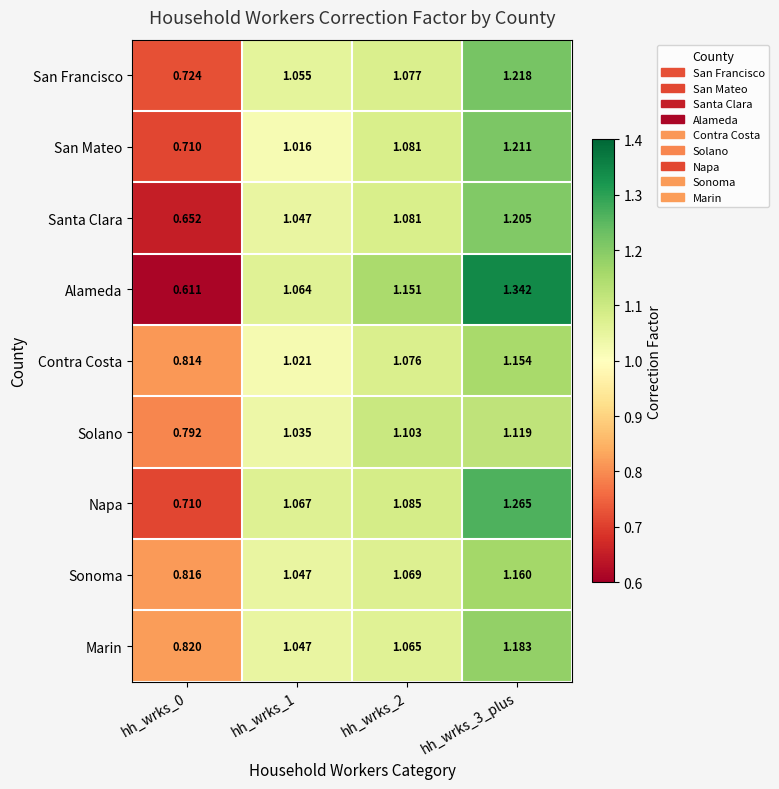

At which category is the sum across all series the highest?

hh_wrks_3_plus